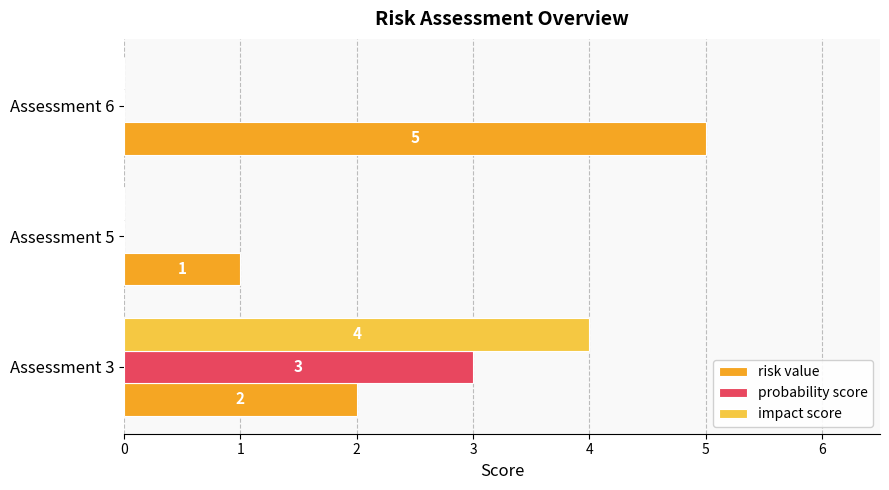

True or false: risk value has a value of 3 at Assessment 6.

False